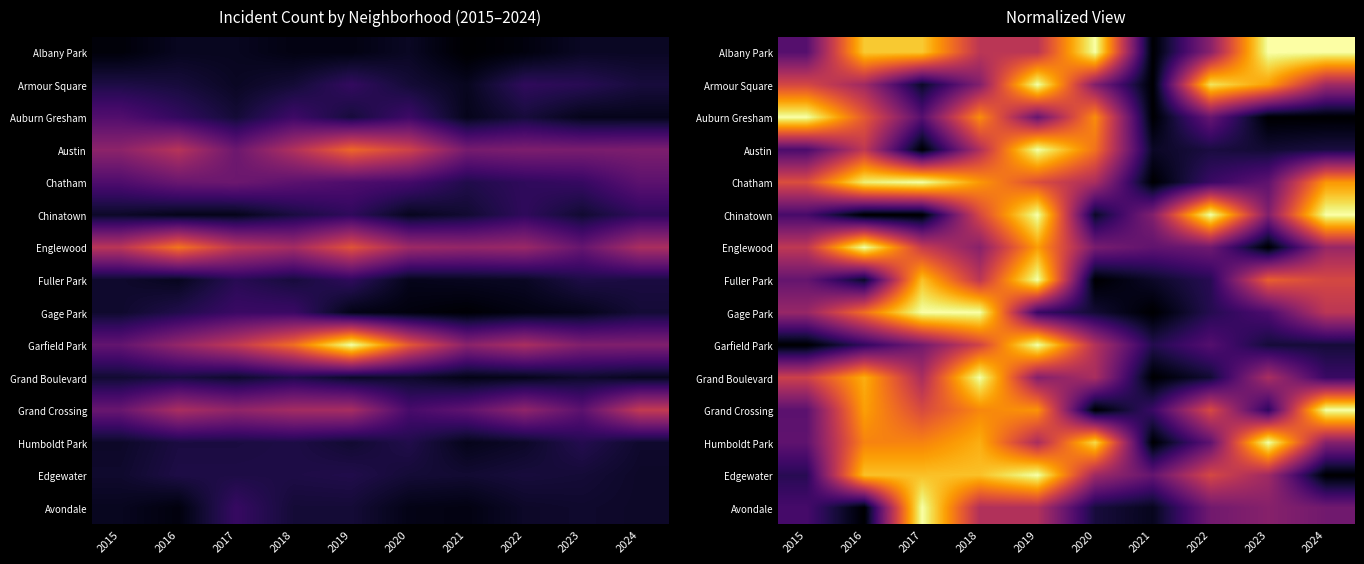

What is the difference between the Humboldt Park values at 2024 and 2016?

0.4